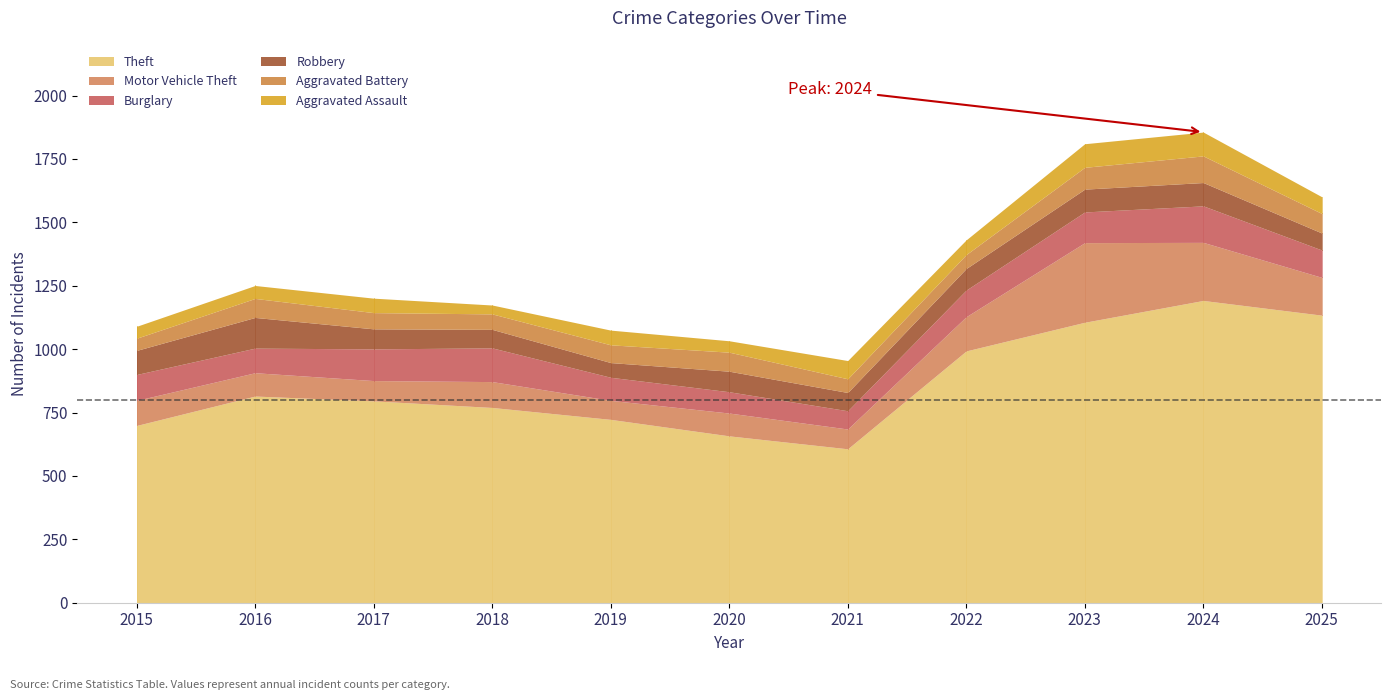

True or false: Theft has more than 0 interior local peaks.

True